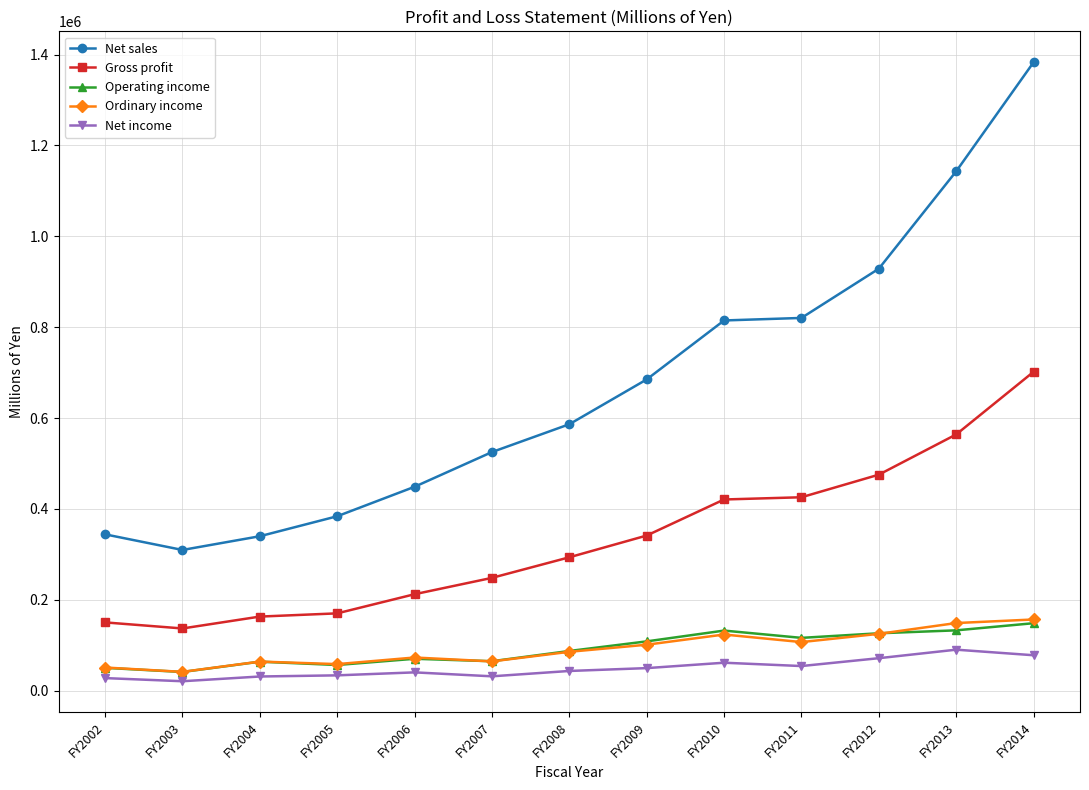

What is the smallest value displayed?

20933